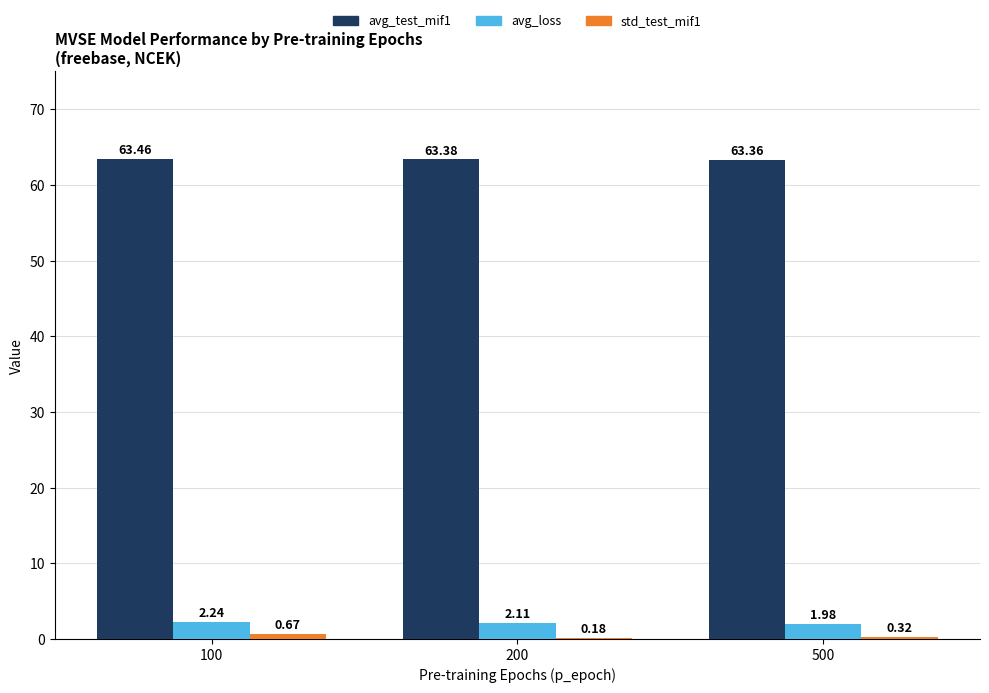

What is the sum of all avg_test_mif1 values?

190.2